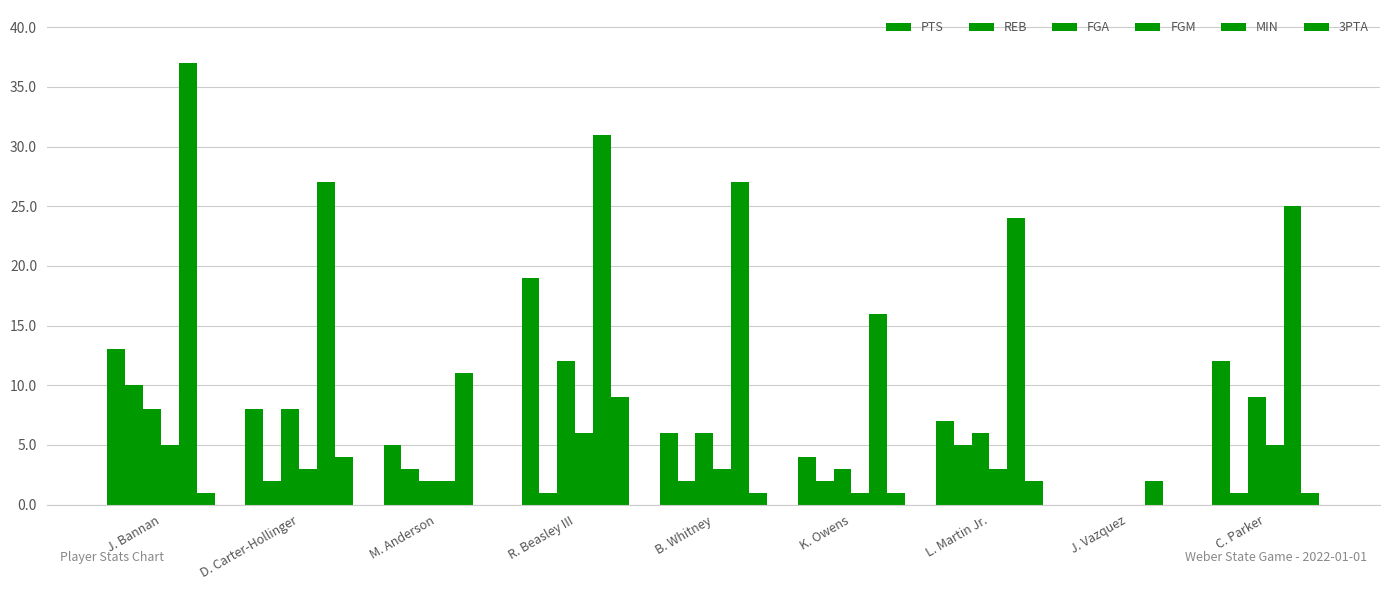

How many groups of bars are there?

9